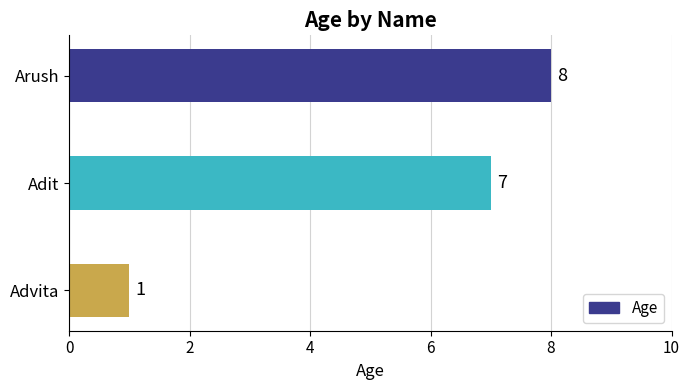

What is the difference between the maximum and minimum values?

7